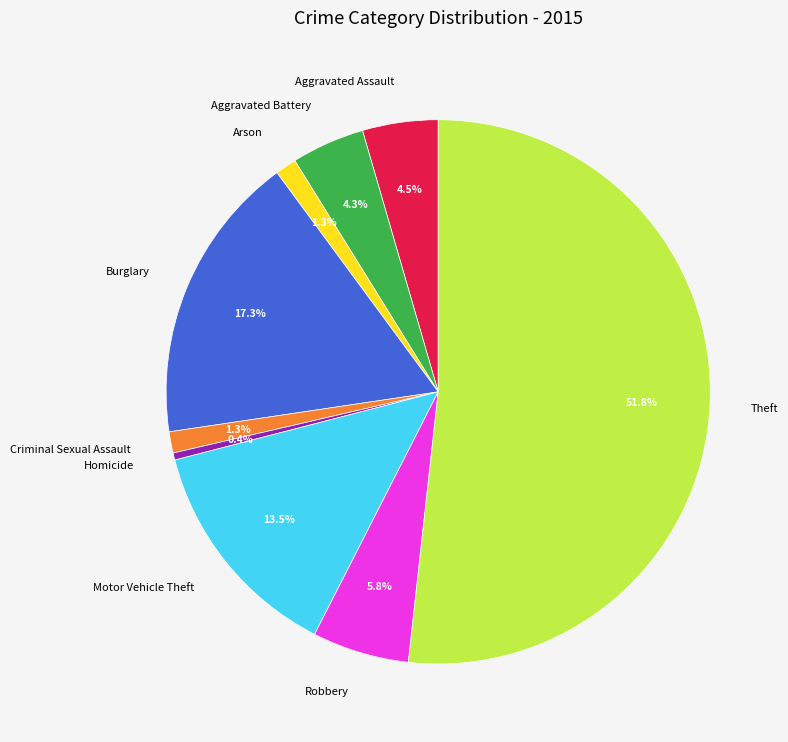

Approximately how many times larger is the value at Robbery compared to Aggravated Battery?

1.3